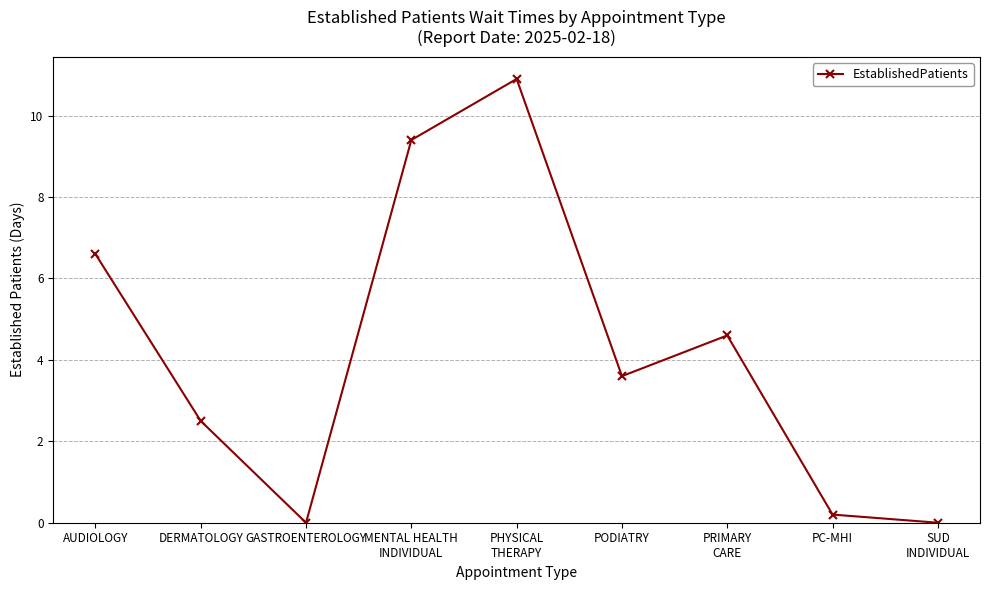

Reading right to left, list all the values displayed in this chart.

SUD
INDIVIDUAL=0.0	PC-MHI=0.2	PRIMARY
CARE=4.6	PODIATRY=3.6	PHYSICAL
THERAPY=10.9	MENTAL HEALTH
INDIVIDUAL=9.4	GASTROENTEROLOGY=0.0	DERMATOLOGY=2.5	AUDIOLOGY=6.6